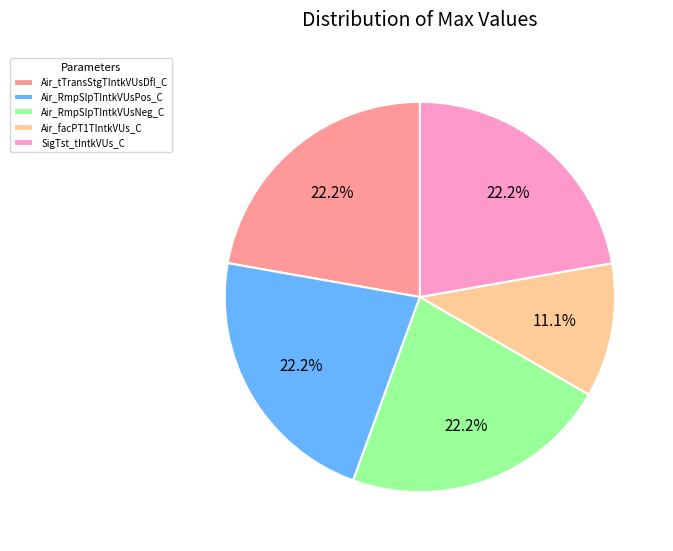

To the nearest percent, what portion does Air_RmpSlpTIntkVUsNeg_C represent?

22%